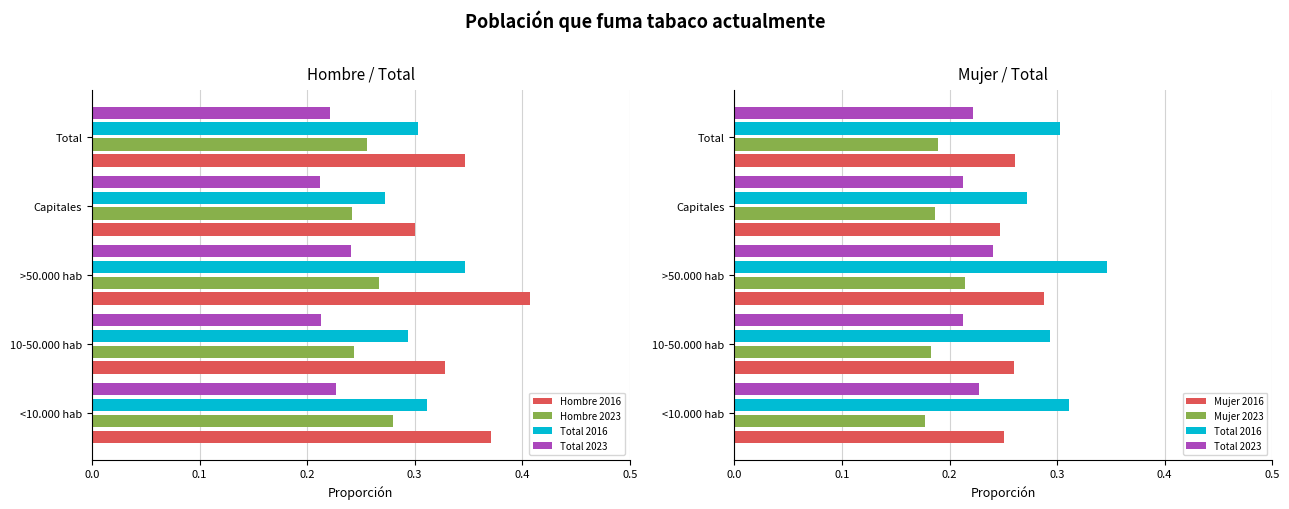

Count the Total 2016 values in the range 0 to 1.

5